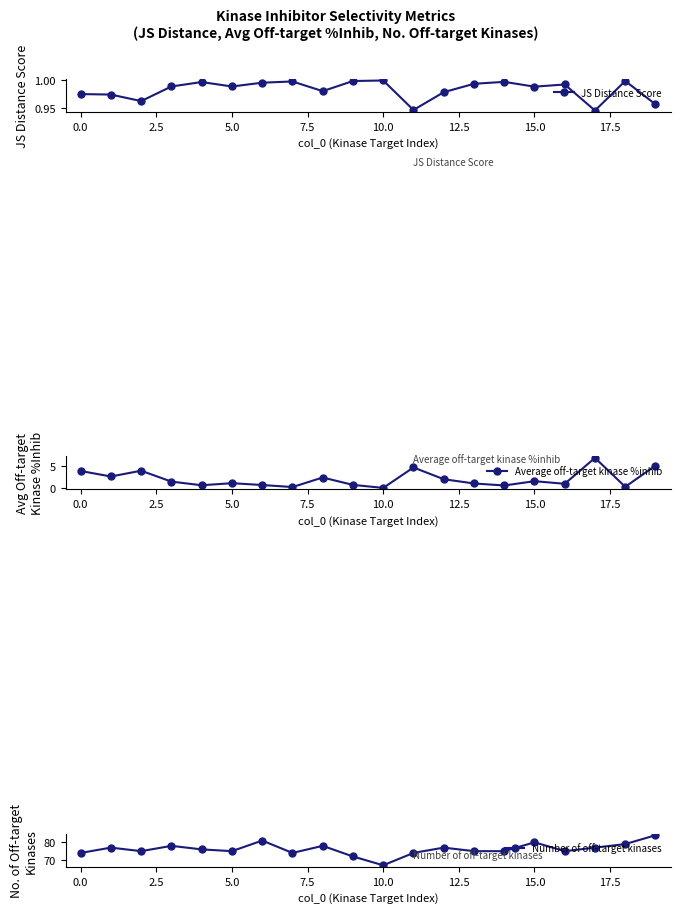

At how many categories does at least one series exceed 44?

20